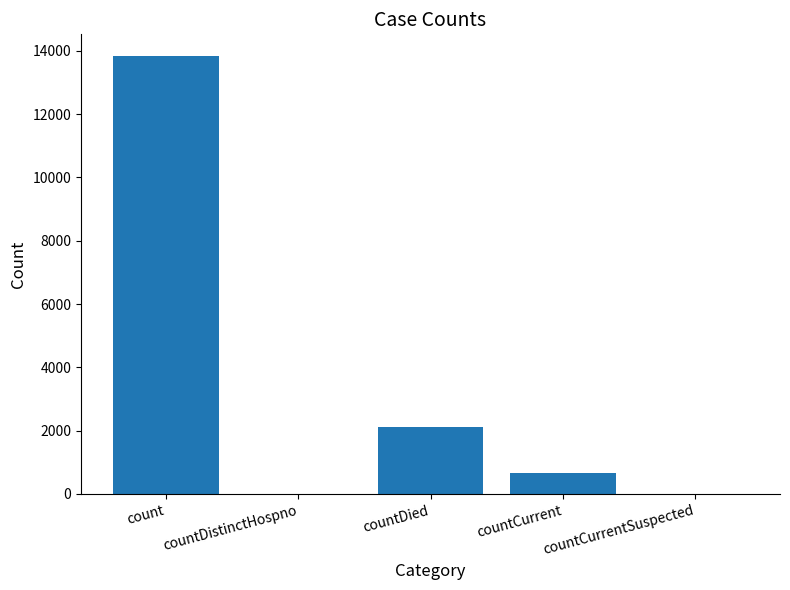

Between countCurrentSuspected and countCurrent, which is larger?

countCurrent